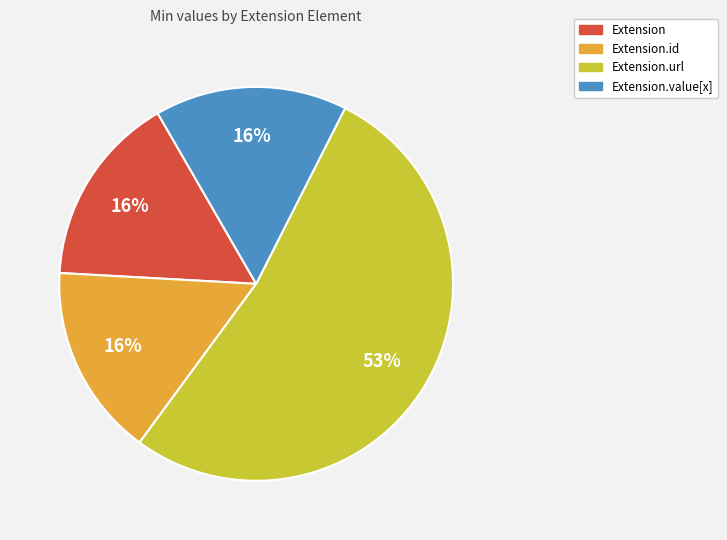

To the nearest percent, what is the difference between the largest and smallest slice percentages?

37%